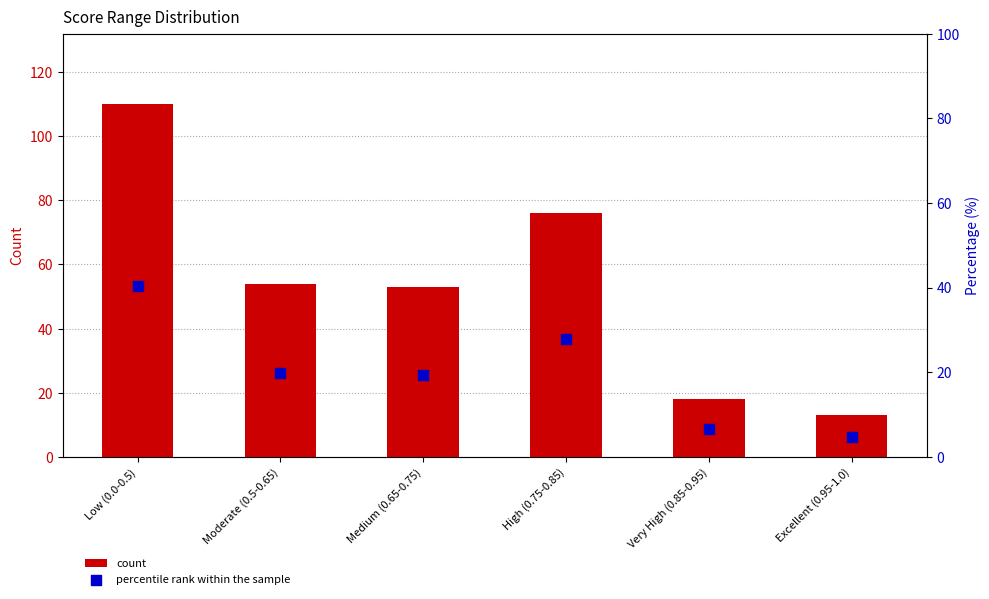

What is the total value across all series at Moderate (0.5-0.65)?

73.8